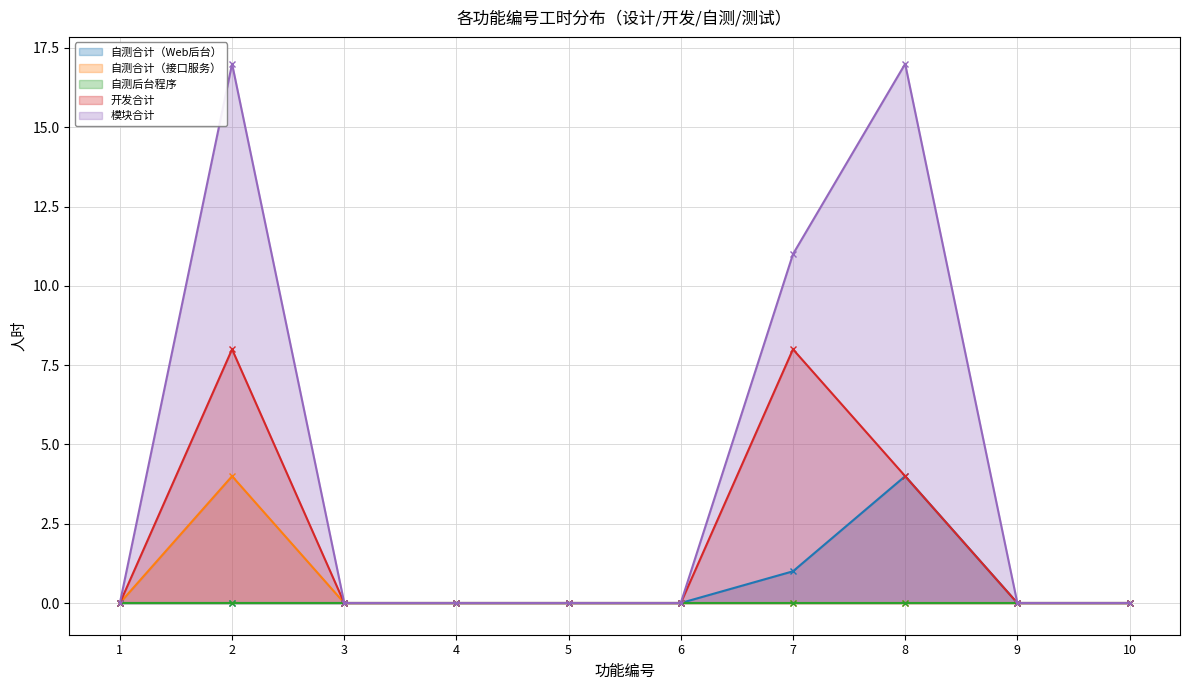

Is it true that 模块合计 equals -8 at 10?

False